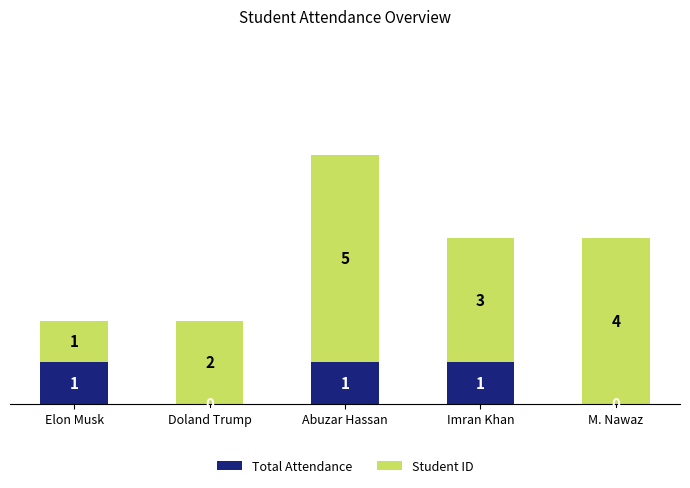

Reading left to right, transcribe the values for Total Attendance.

Elon Musk=1	Doland Trump=0	Abuzar Hassan=1	Imran Khan=1	M. Nawaz=0